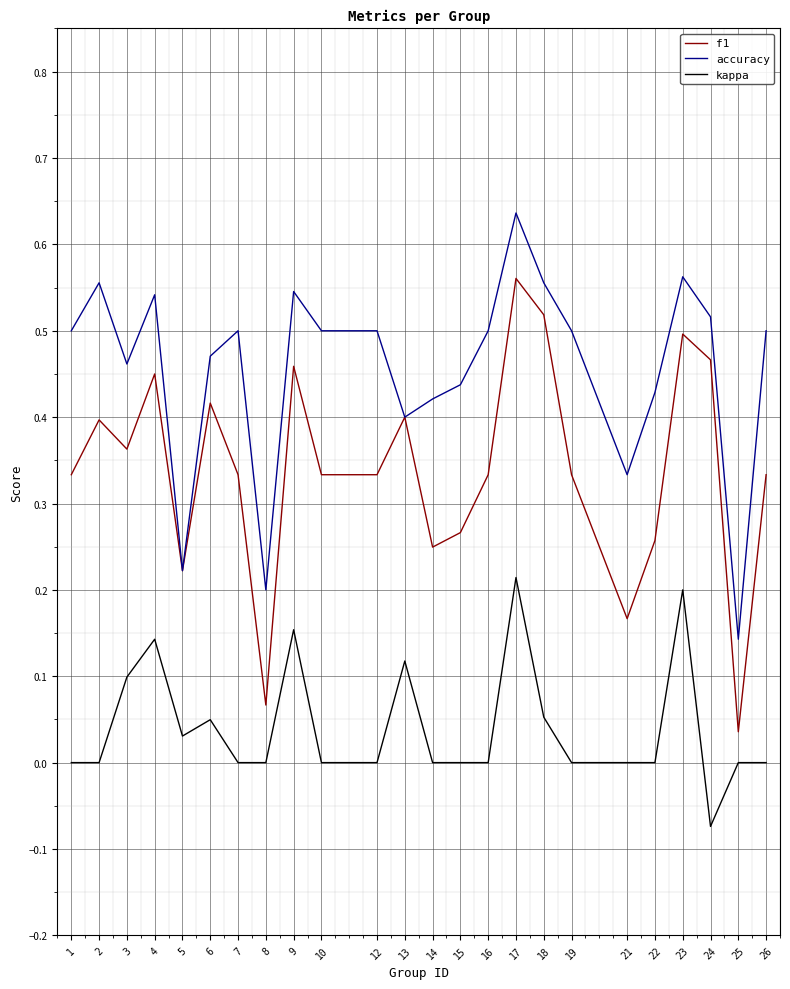

True or false: kappa and accuracy cross at least once.

False